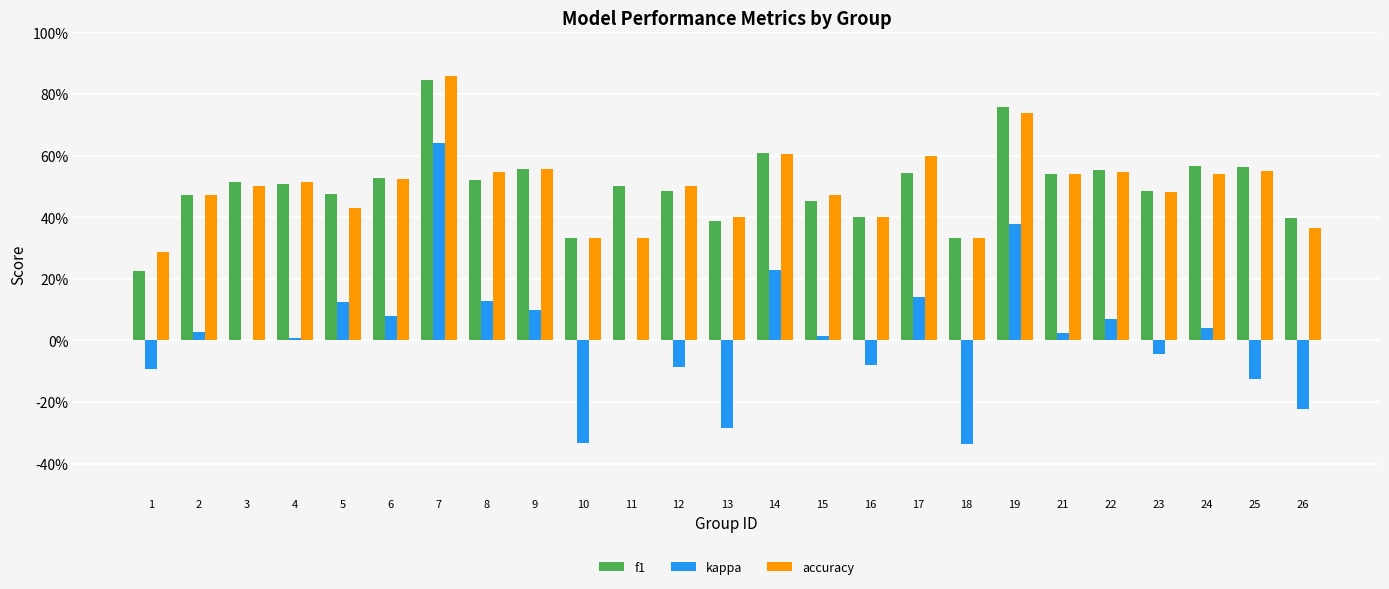

Does the chart contain stacked bars?

No